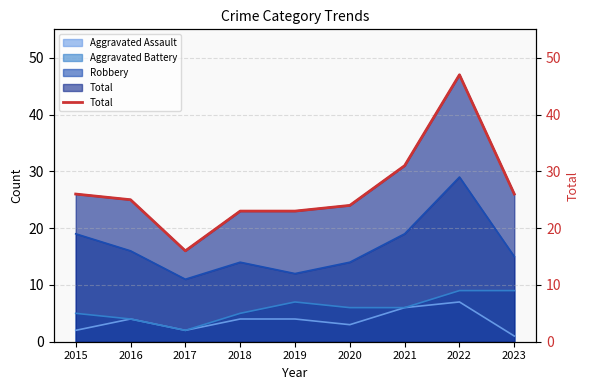

What is the difference between the values at 2021 and 2019?

8